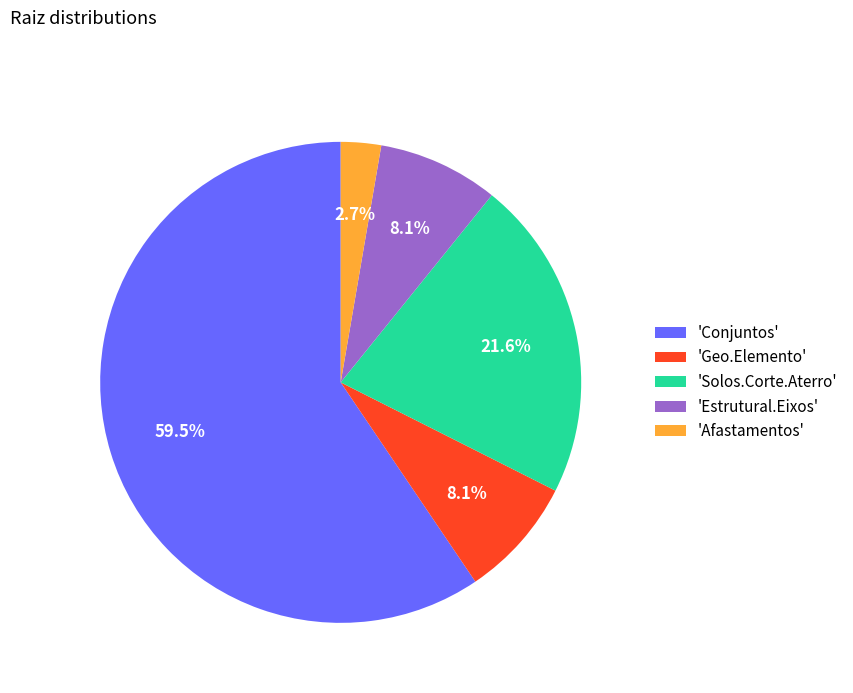

How much of the chart is everything except 'Geo.Elemento'?

91.9%